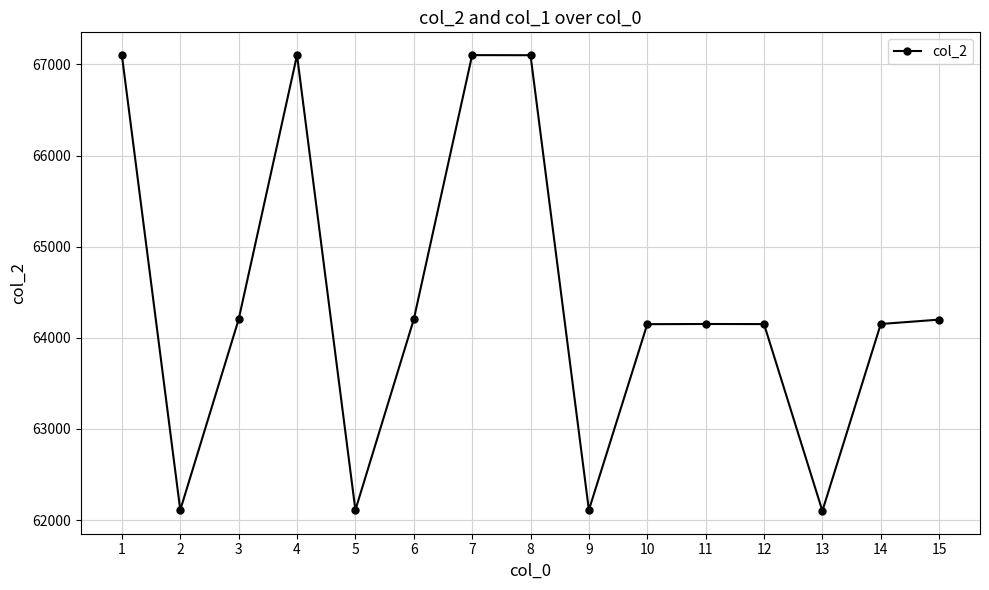

What is the sum of the values at 9 and 3?

126313